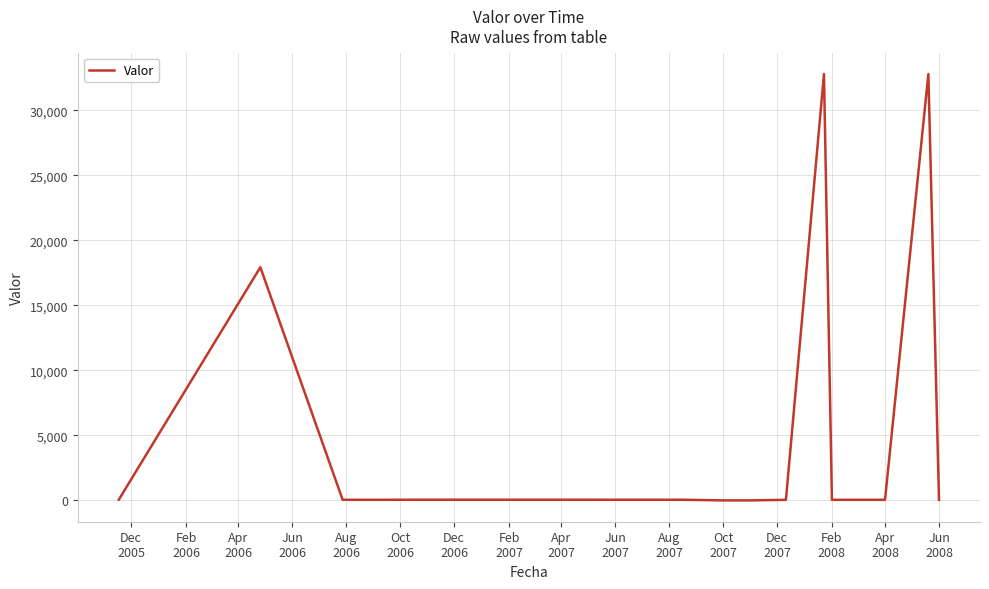

What is the difference between the second highest and second lowest values?

32778